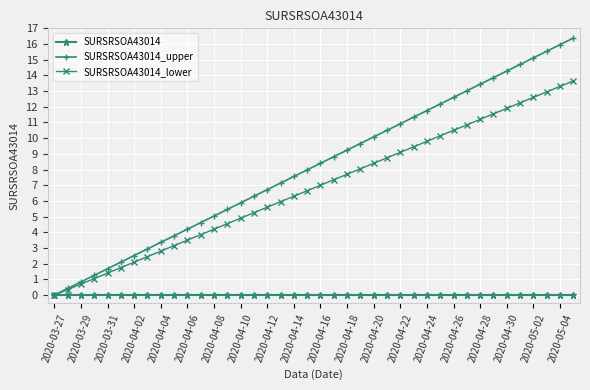

Which series has the largest total across all categories?

SURSRSOA43014_upper